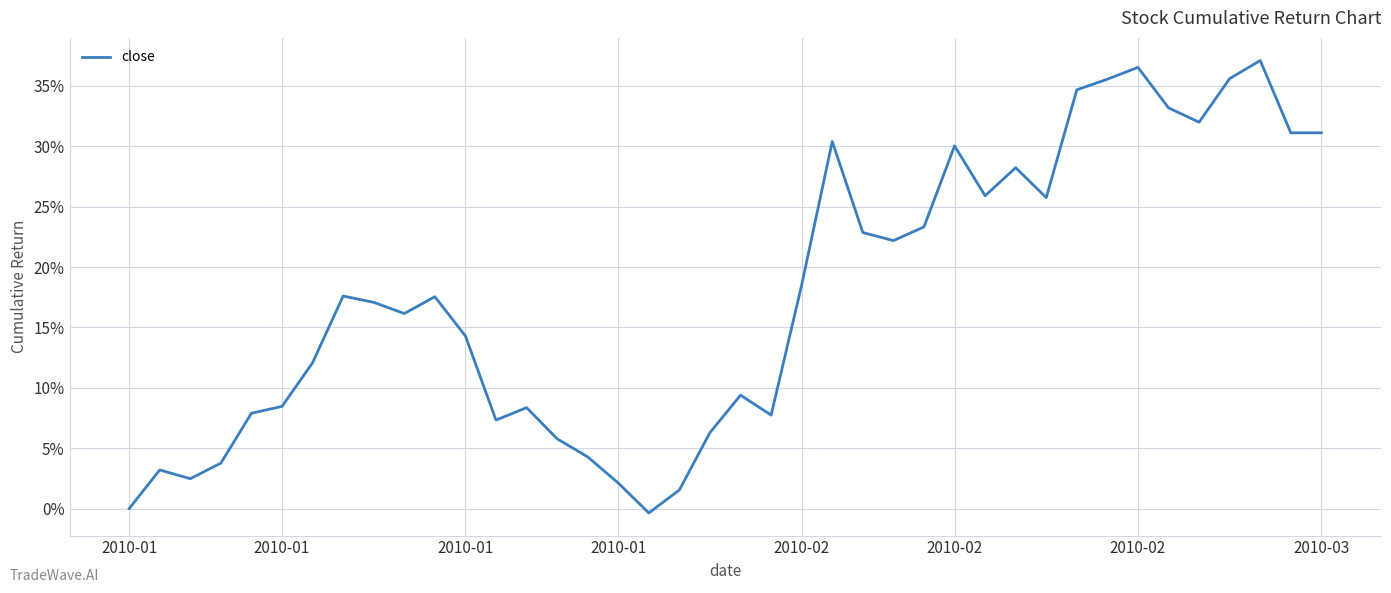

Does the chart display data point markers on the line(s)?

No